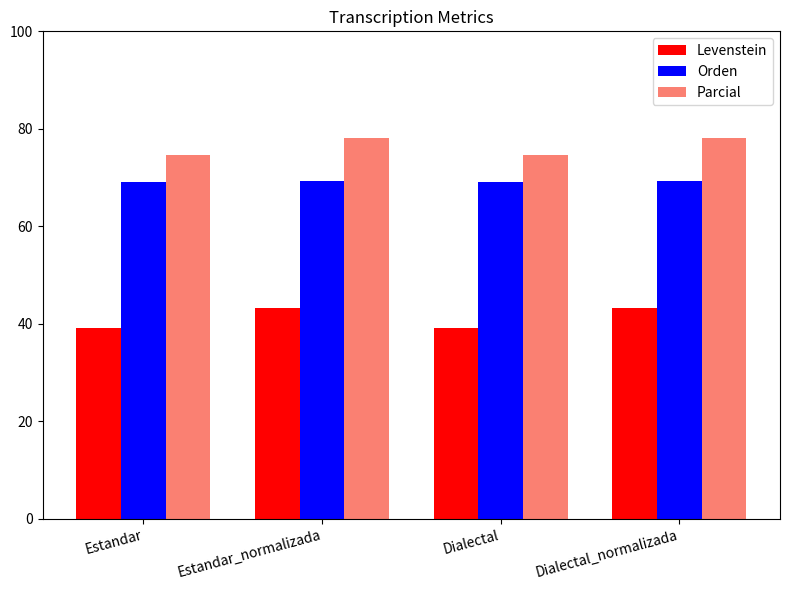

What is the label of the 2nd bar from the right?

Dialectal